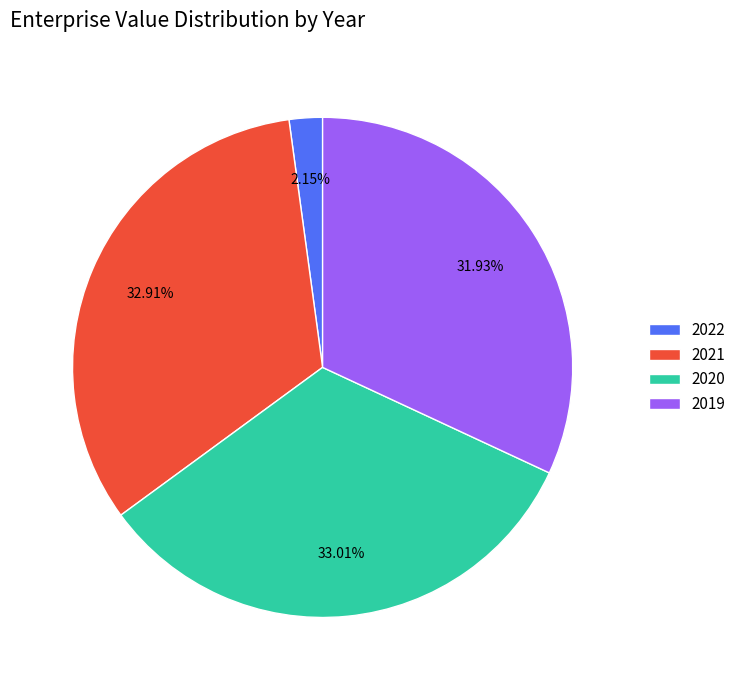

True or false: 2021 accounts for 26% of the total.

False